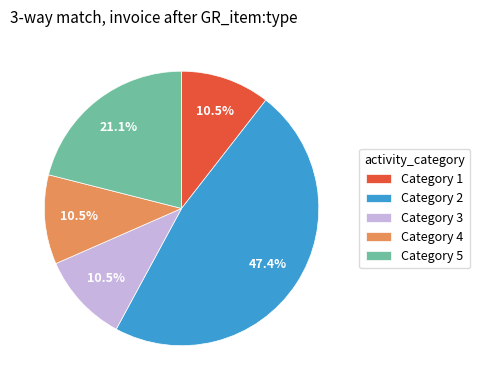

Is Category 1 the majority of the pie?

No